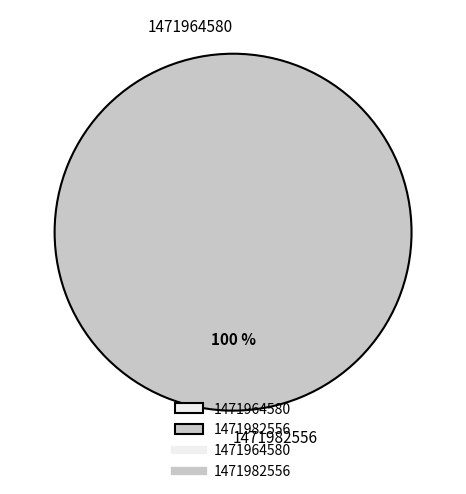

To the nearest percent, what is the difference between the 1471964580 and 1471982556 slice percentages?

100%